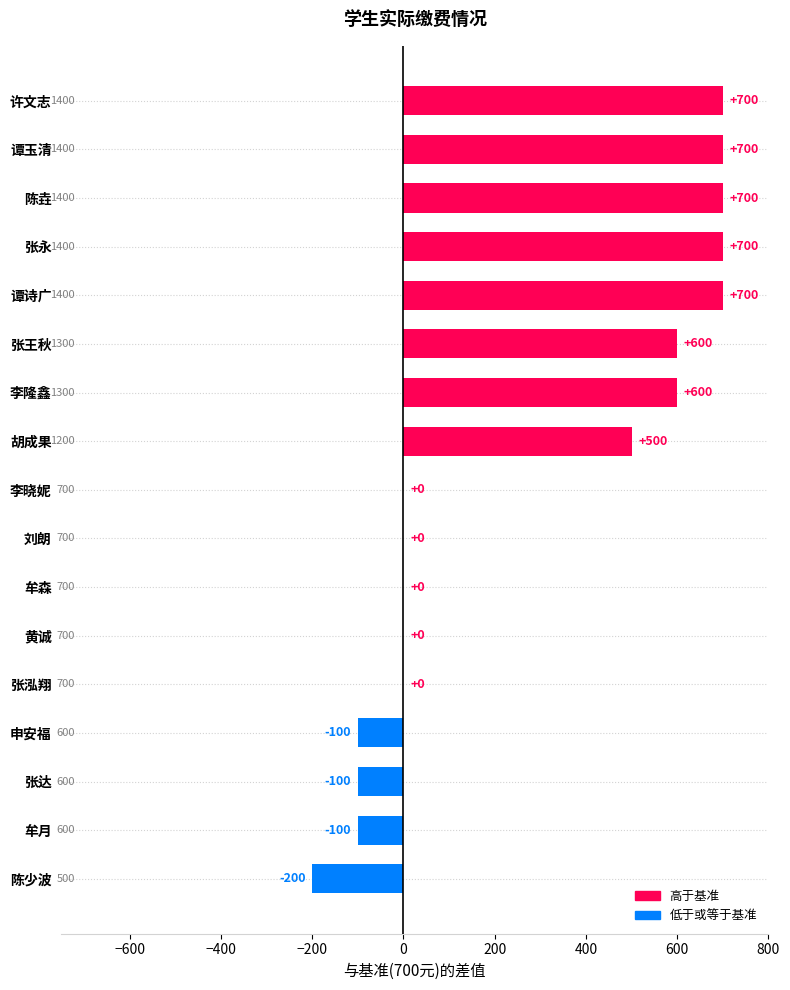

How many categories are shown in the chart?

17